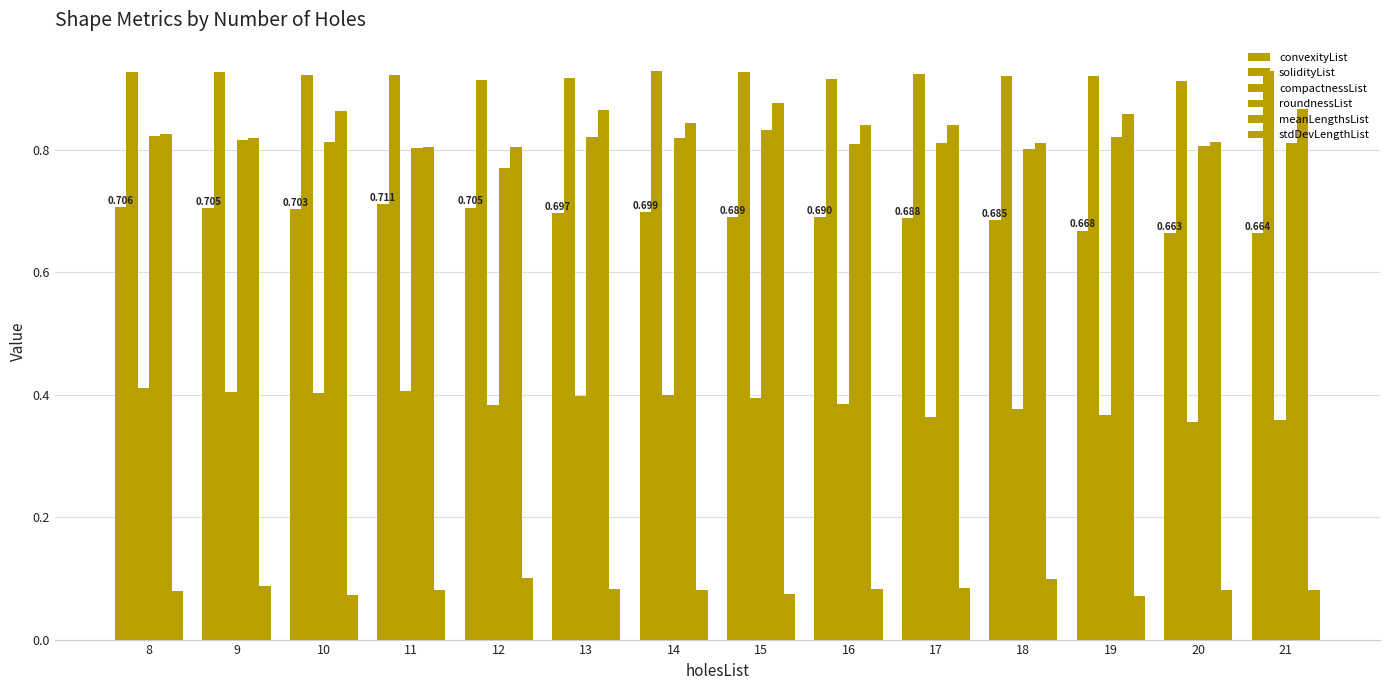

Reading left to right, list all the values displayed in this chart.

convexityList: 8=0.7	9=0.7	10=0.7	11=0.7	12=0.7	13=0.7	14=0.7	15=0.7	16=0.7	17=0.7	18=0.7	19=0.7	20=0.7	21=0.7
solidityList: 8=0.9	9=0.9	10=0.9	11=0.9	12=0.9	13=0.9	14=0.9	15=0.9	16=0.9	17=0.9	18=0.9	19=0.9	20=0.9	21=0.9
compactnessList: 8=0.4	9=0.4	10=0.4	11=0.4	12=0.4	13=0.4	14=0.4	15=0.4	16=0.4	17=0.4	18=0.4	19=0.4	20=0.4	21=0.4
roundnessList: 8=0.8	9=0.8	10=0.8	11=0.8	12=0.8	13=0.8	14=0.8	15=0.8	16=0.8	17=0.8	18=0.8	19=0.8	20=0.8	21=0.8
meanLengthsList: 8=0.8	9=0.8	10=0.9	11=0.8	12=0.8	13=0.9	14=0.8	15=0.9	16=0.8	17=0.8	18=0.8	19=0.9	20=0.8	21=0.9
stdDevLengthList: 8=0.1	9=0.1	10=0.1	11=0.1	12=0.1	13=0.1	14=0.1	15=0.1	16=0.1	17=0.1	18=0.1	19=0.1	20=0.1	21=0.1